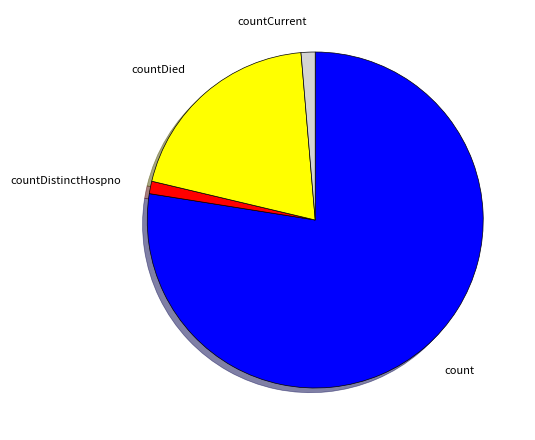

How many segments does this pie chart have?

4